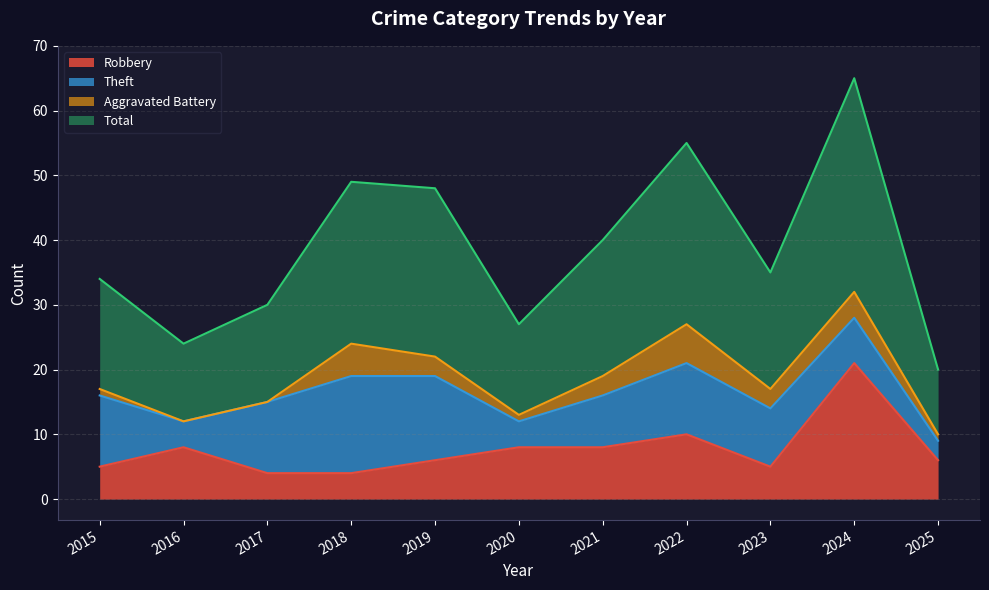

True or false: Robbery and Total cross at least once.

False